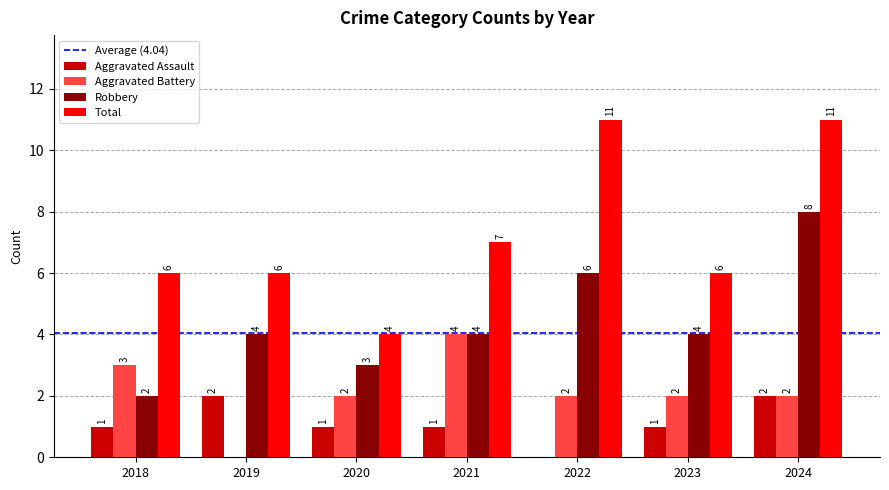

How many distinct data groups are displayed?

4